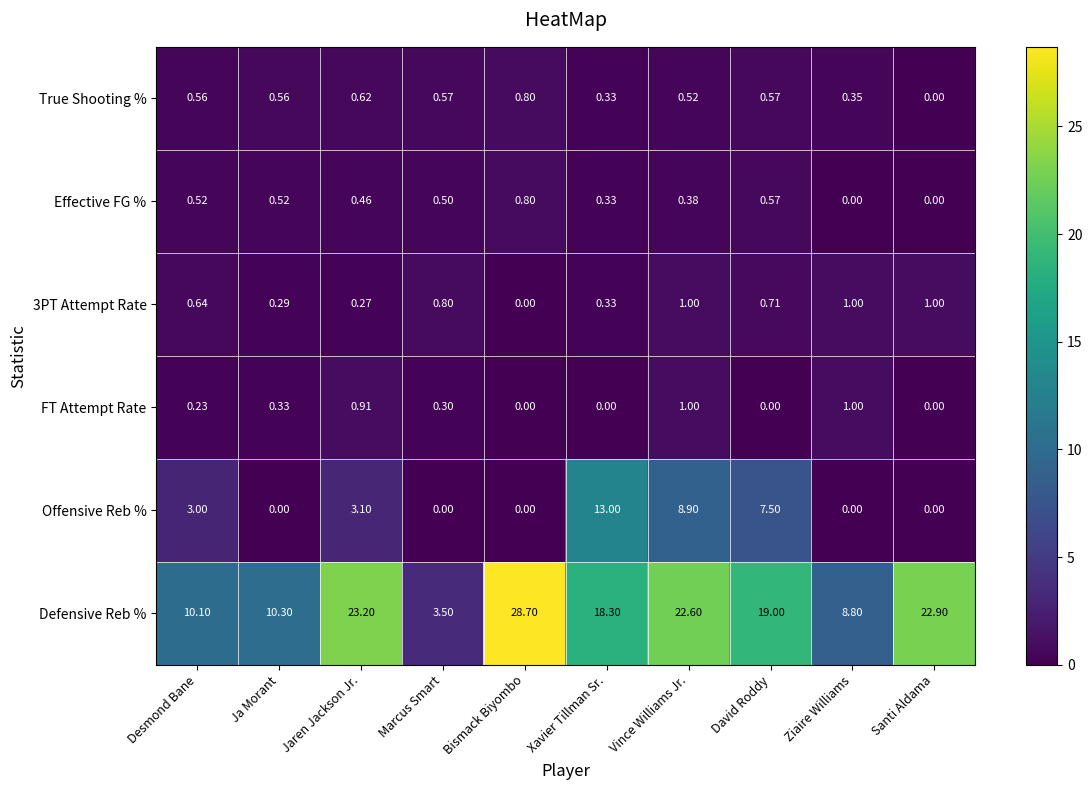

Which series changed the most between Marcus Smart and Xavier Tillman Sr.?

Defensive Reb %